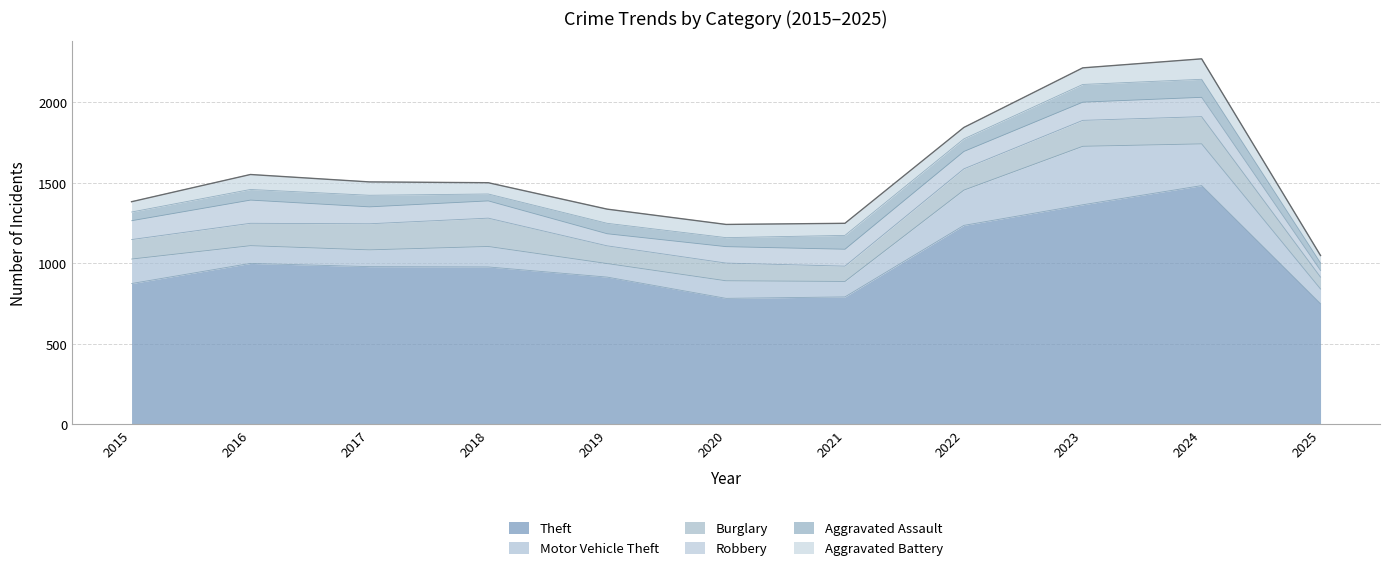

At 2025, list the series in order from smallest to largest.

Robbery, Aggravated Battery, Aggravated Assault, Burglary, Motor Vehicle Theft, Theft